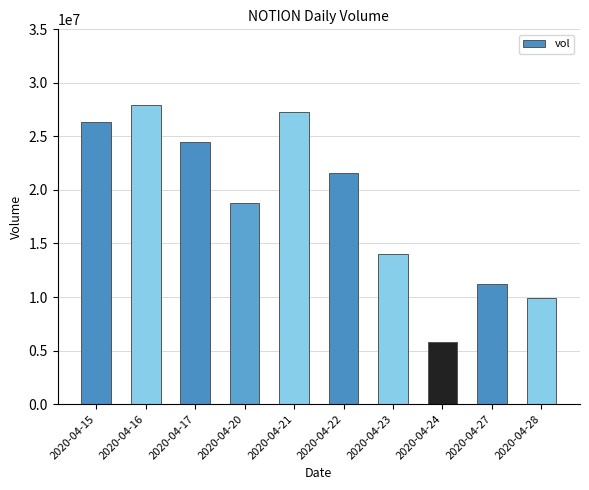

What is the approximate value at 2020-04-24, to the nearest 100?

5754200